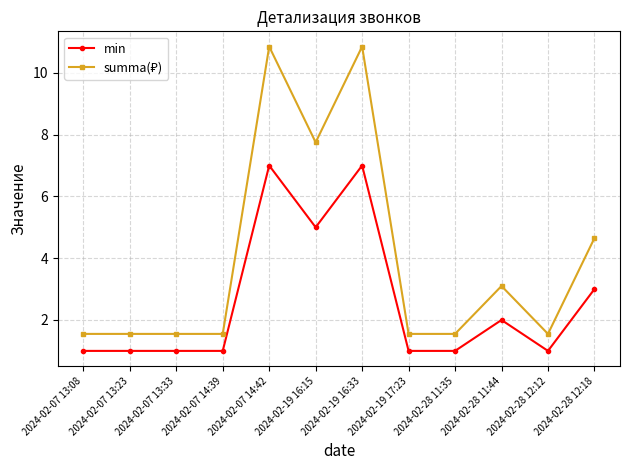

What is the label of the 10th point from the right?

2024-02-07 13:33